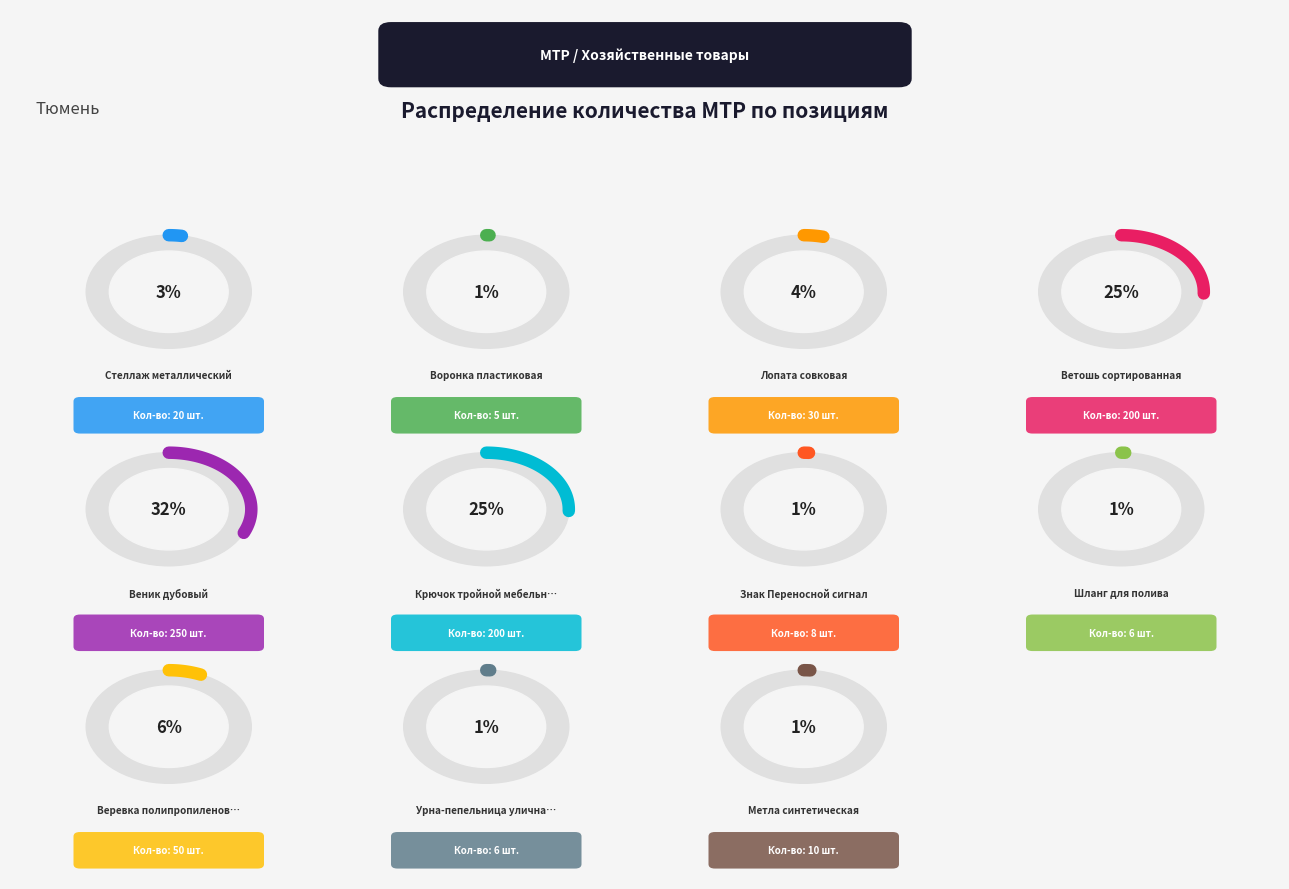

Which category has the smallest portion of the pie?

Воронка пластиковая